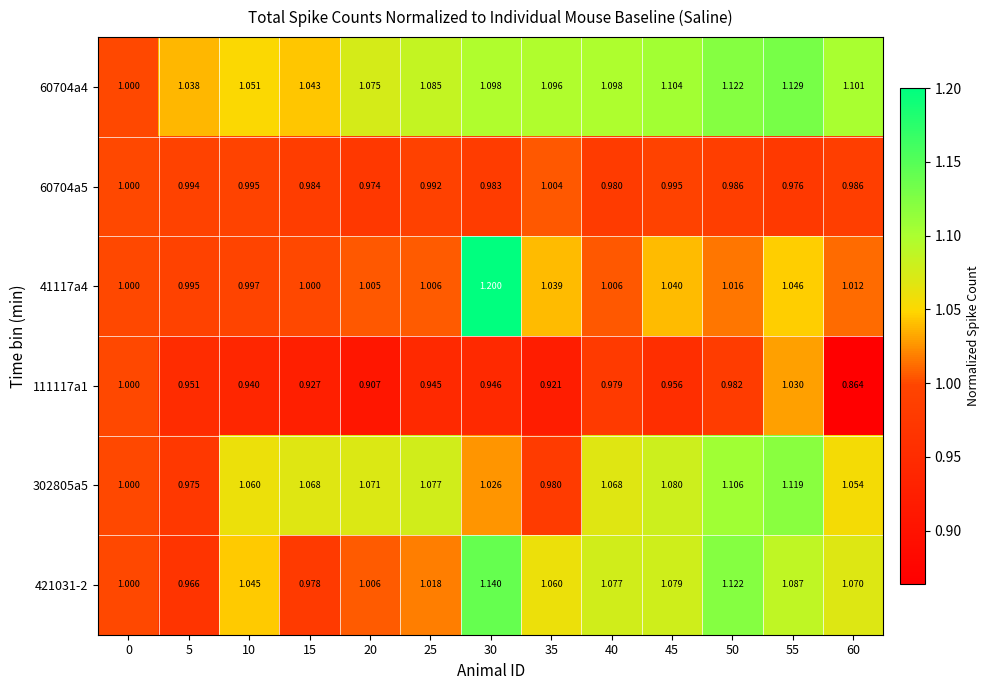

Is the value of 302805a5 at 5 greater than the value of 60704a5 at 55?

No